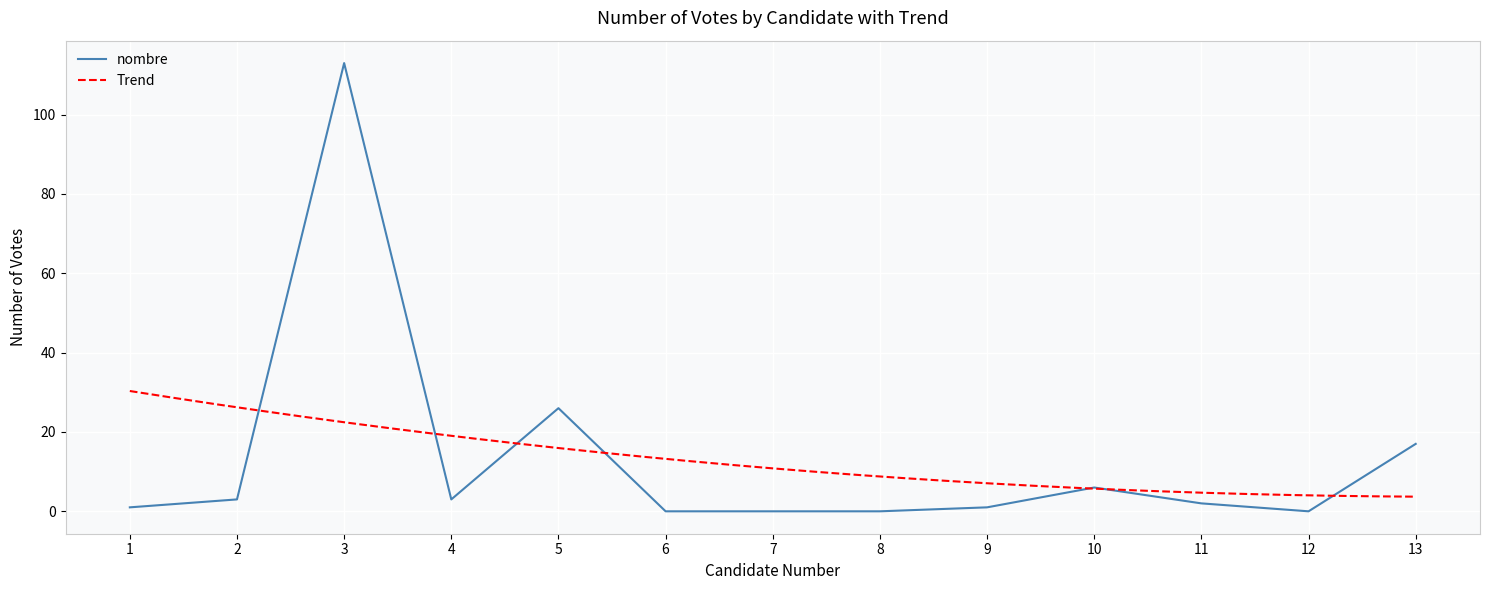

Which label corresponds to the largest value in the chart?

3